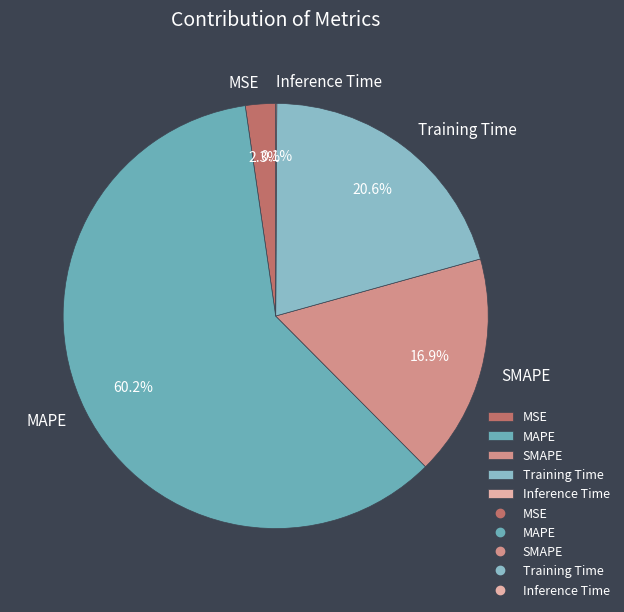

Is there any slice that represents more than half of the pie?

Yes